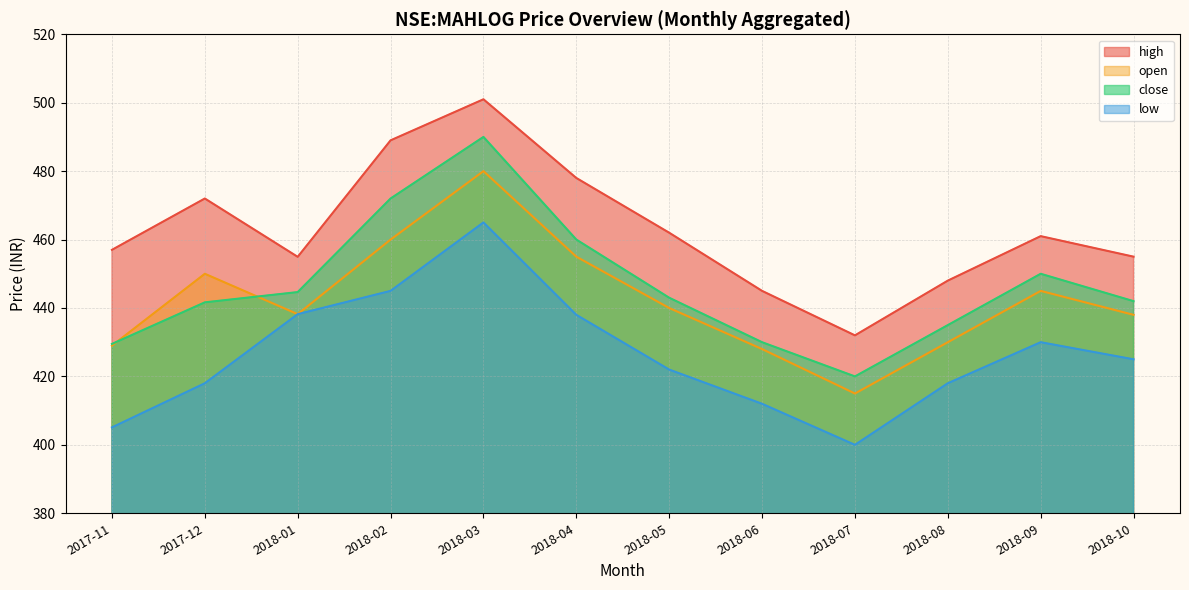

What is the value of the low point at the 9th from the left?

400.0